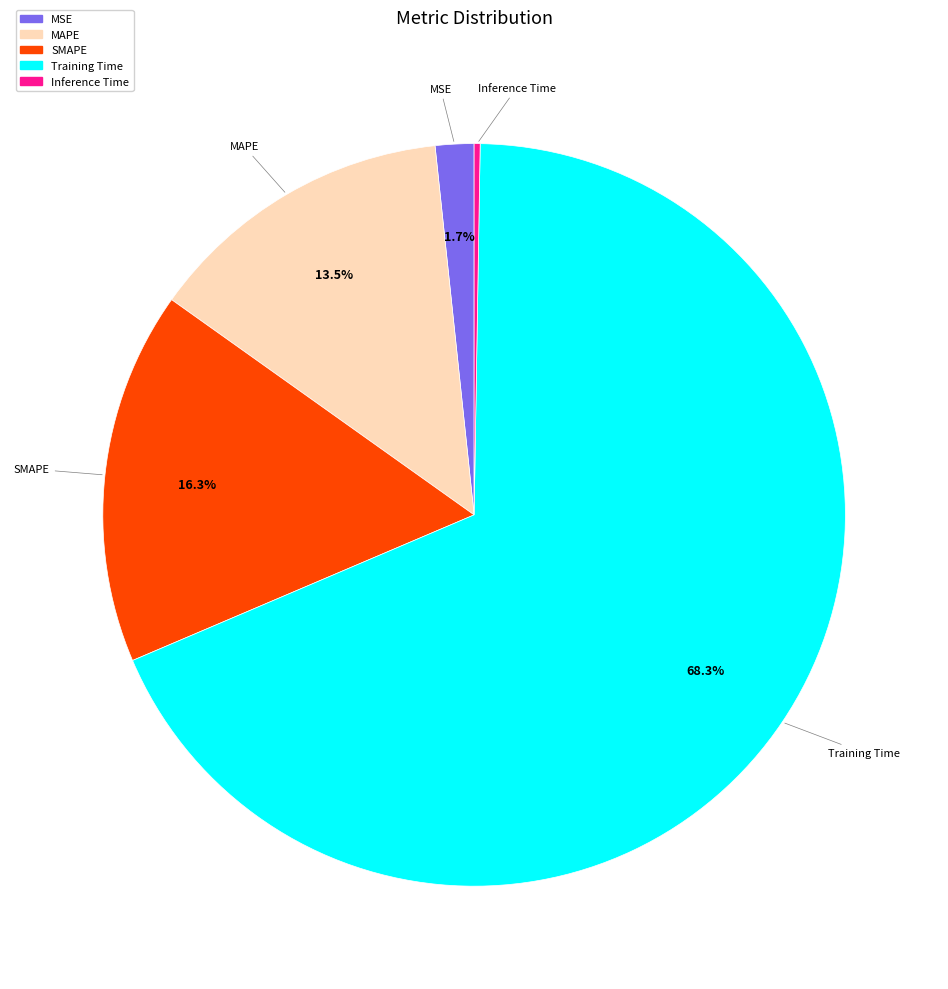

Which has a higher value, Training Time or SMAPE?

Training Time